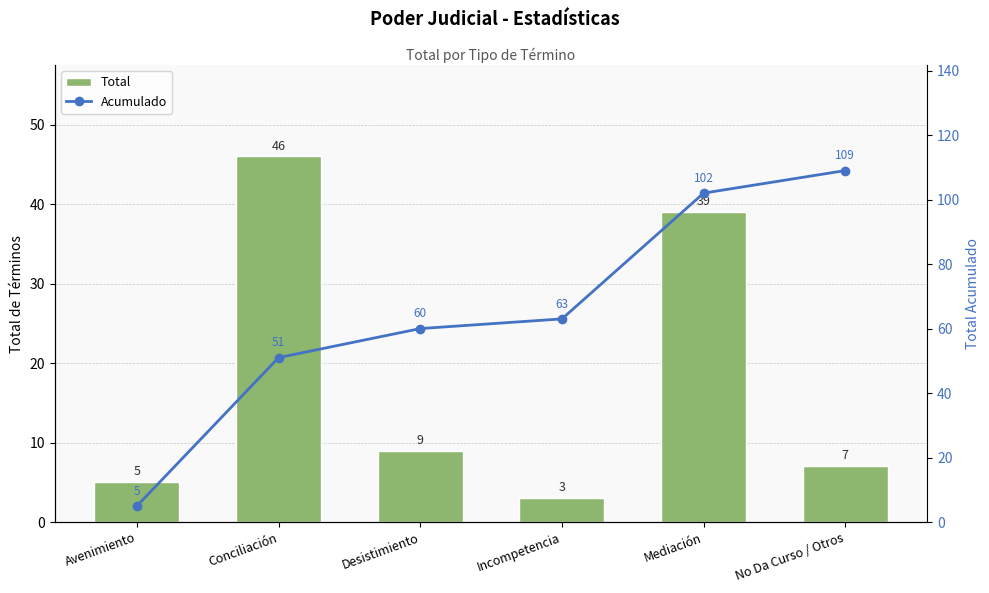

What is the label of the 1st bar from the left?

Avenimiento